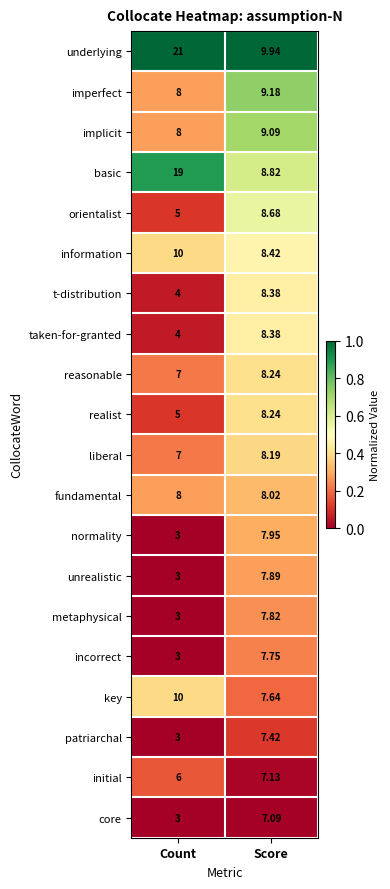

What is the total value across all series at Count?

140.0